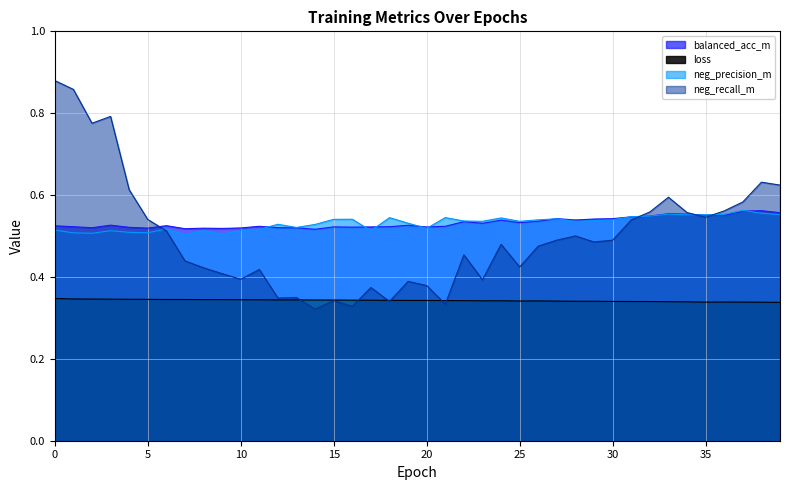

Which has a higher value, 28 or 2?

28